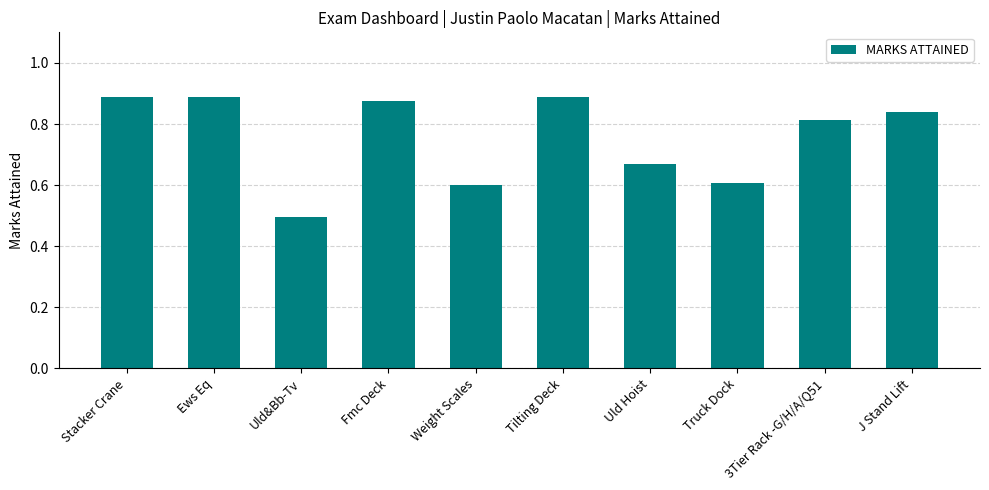

How many values are between 0 and 1?

10